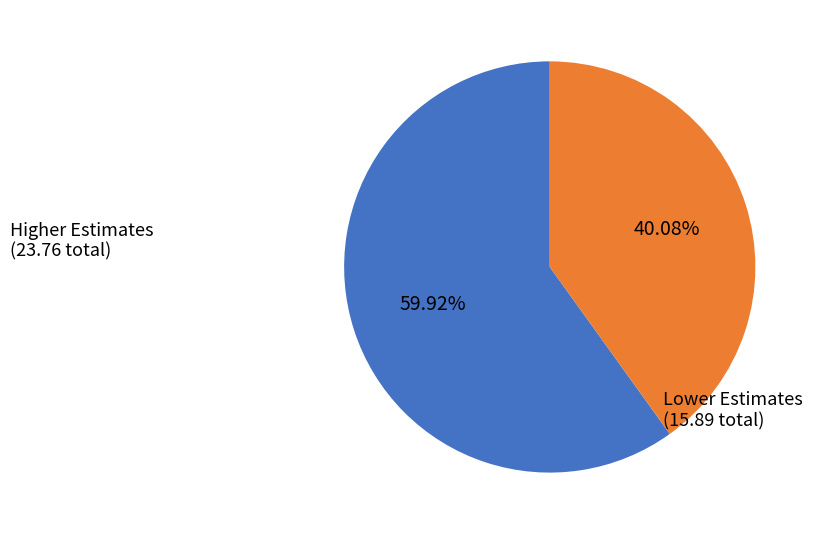

Is there any slice that represents more than half of the pie?

Yes